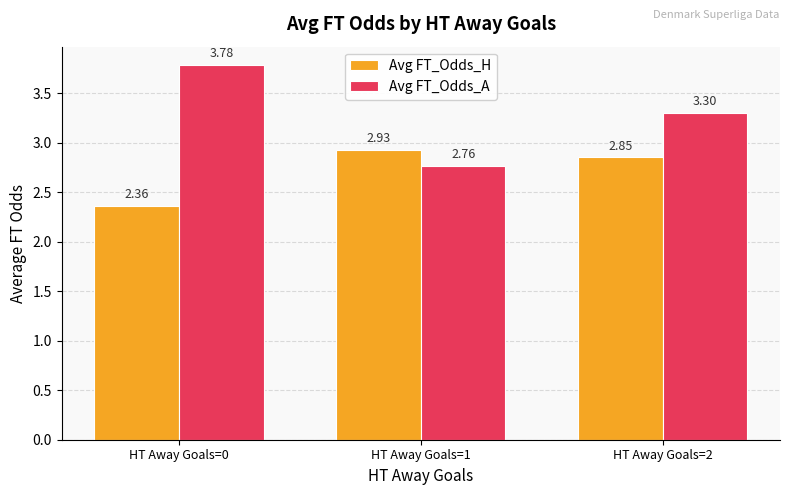

True or false: Avg FT_Odds_A has a value of 3.3 at HT Away Goals=2.

True